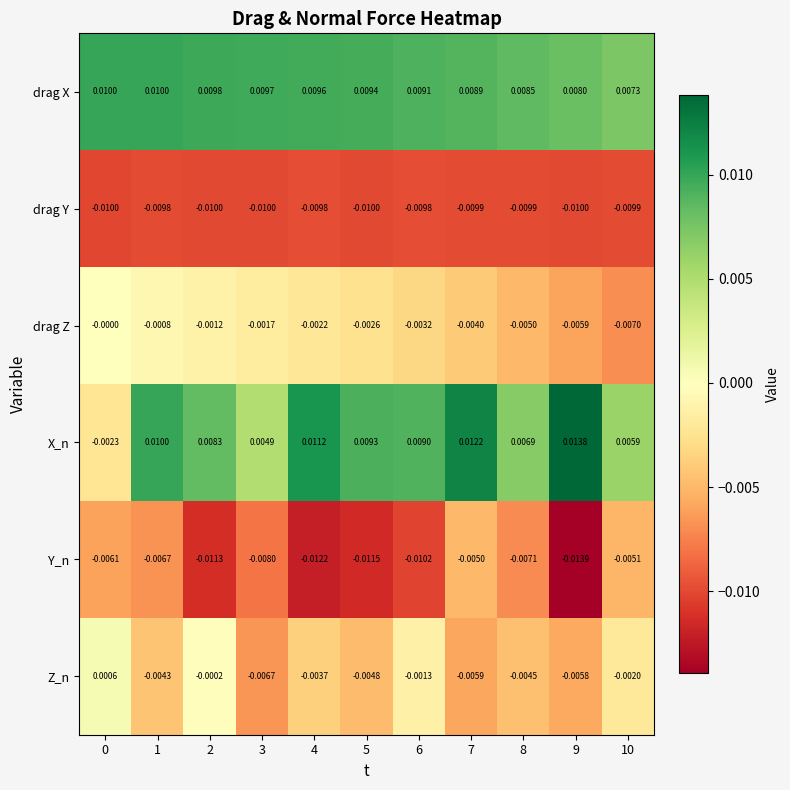

Which series changed the most between 2 and 3?

Z_n